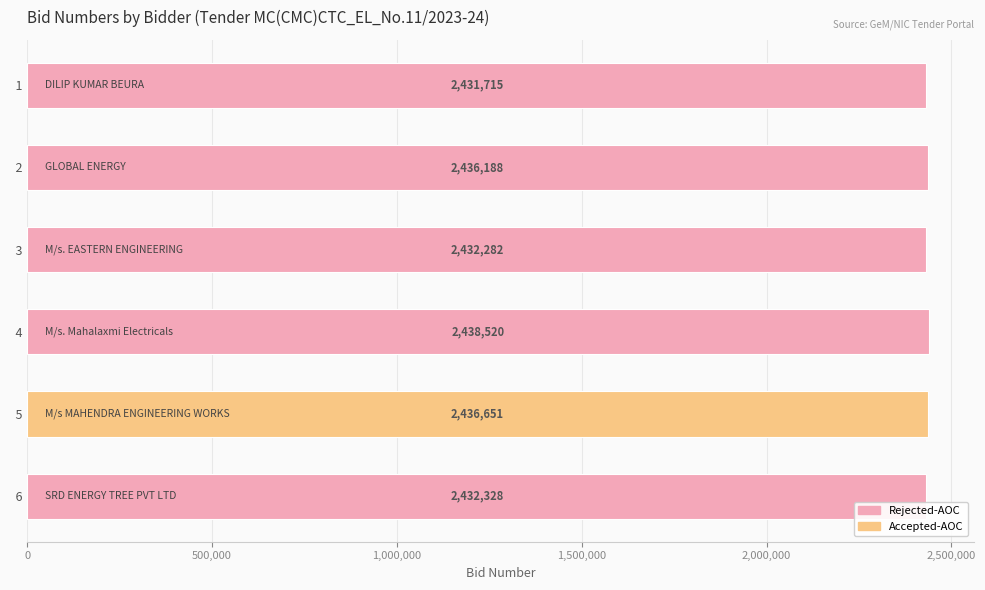

What is the maximum value shown in the chart?

2438520